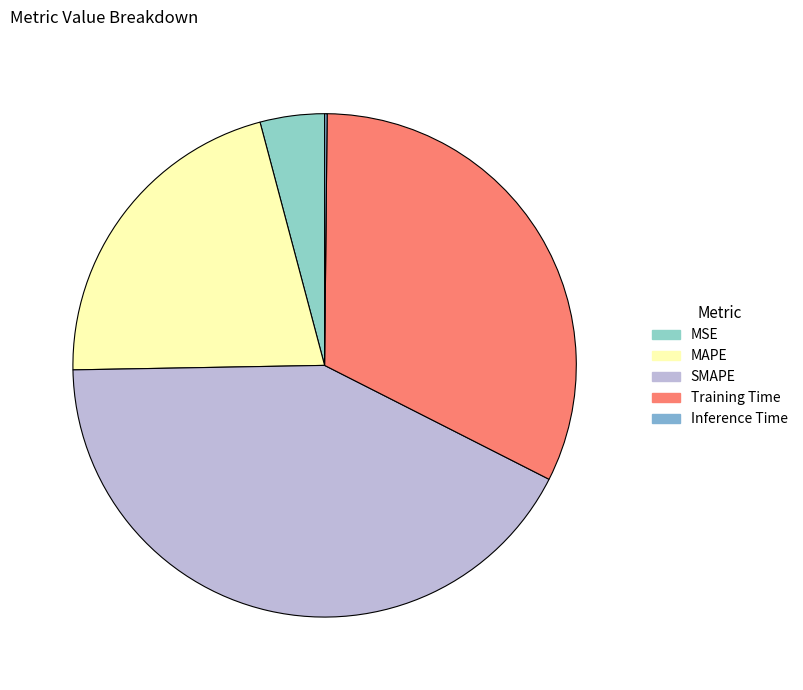

Count the number of slices in the pie.

5